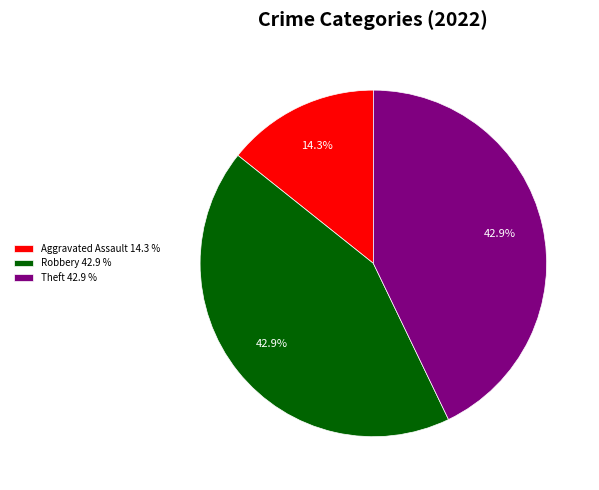

Combined, do Aggravated Assault 14.3 % and Robbery 42.9 % account for over 50%?

Yes